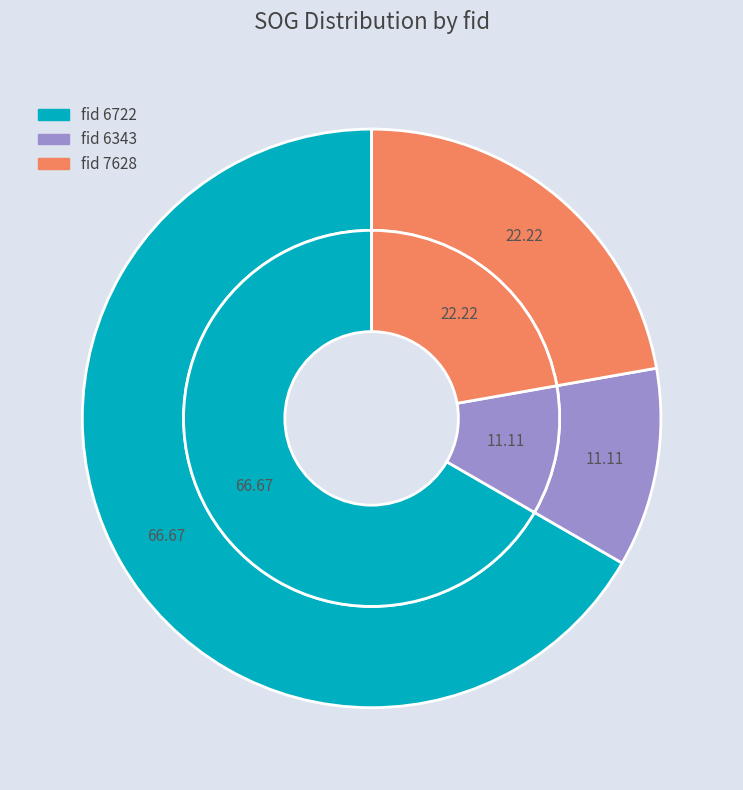

Which category has the biggest portion of the pie?

6722